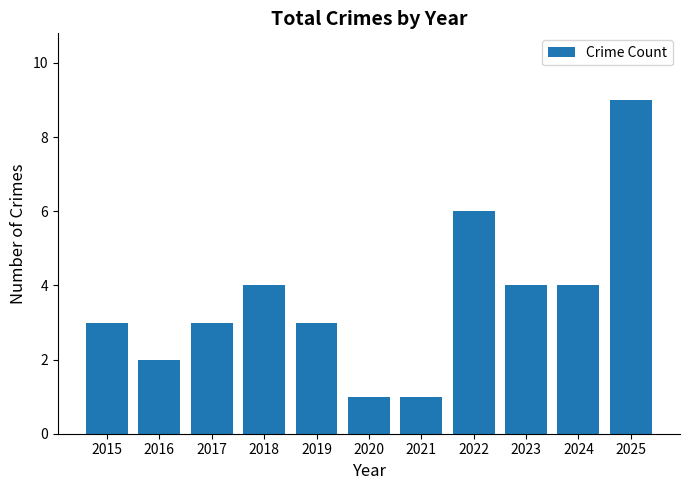

Is it true that the value at 2025 is 16?

False